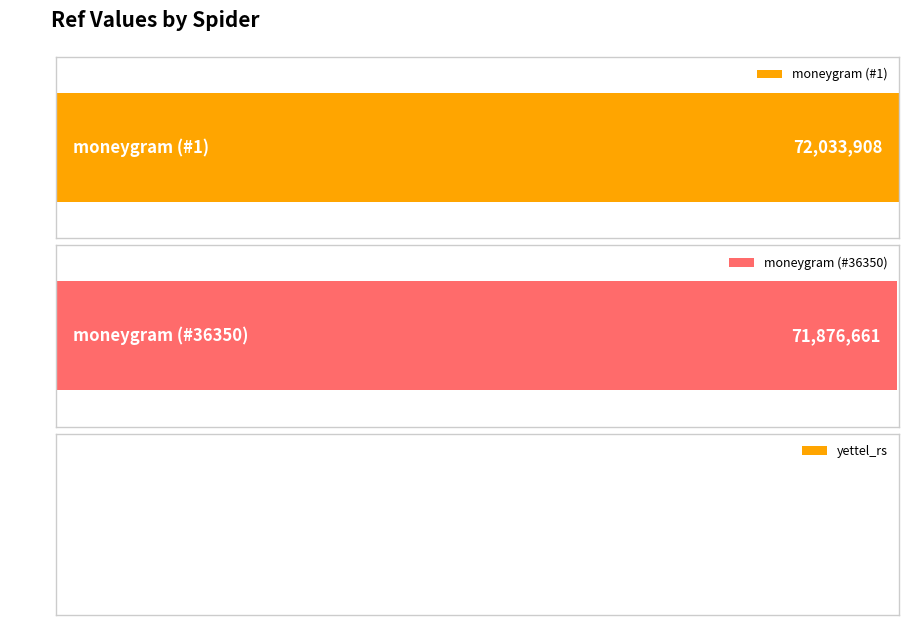

Between moneygram (#36350) and moneygram (#1), which is larger?

moneygram (#1)